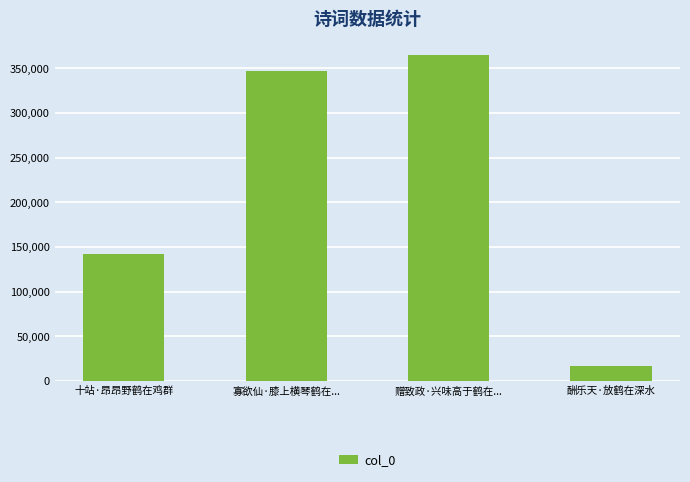

What is the minimum value shown in the chart?

16778